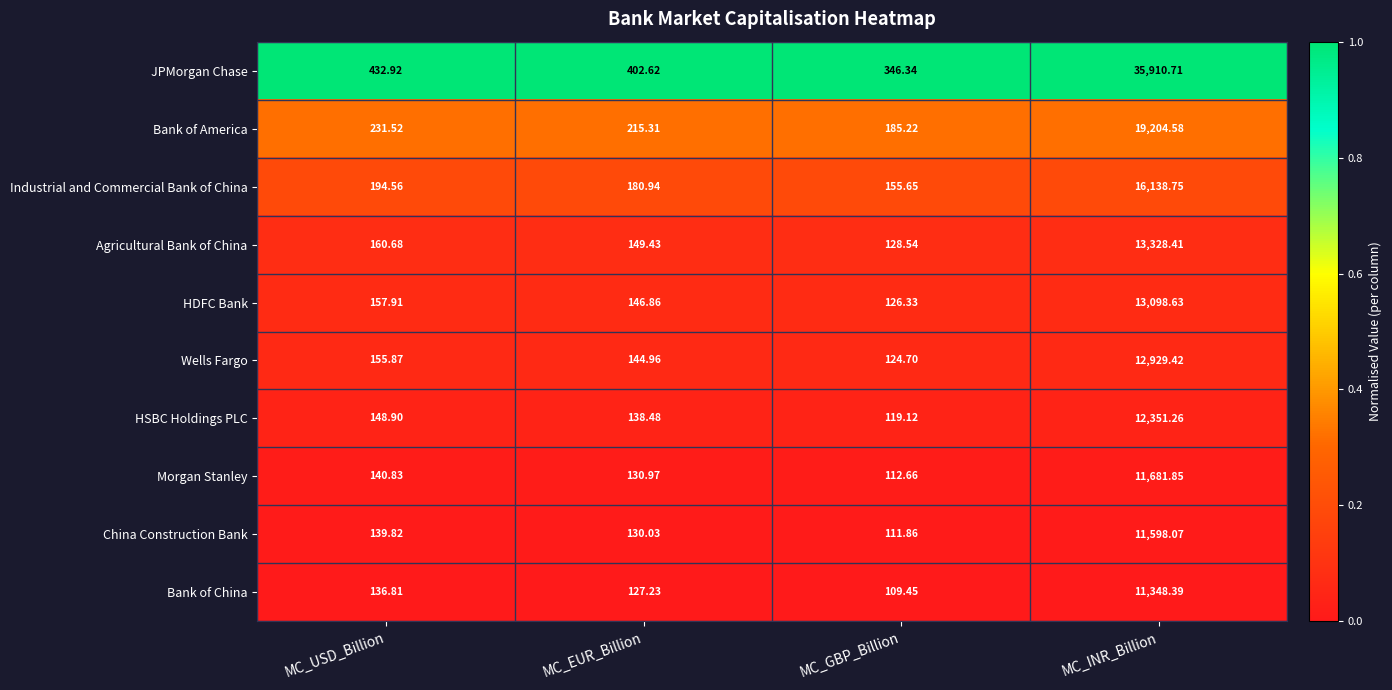

What is the total value across all series at MC_EUR_Billion?

1766.8